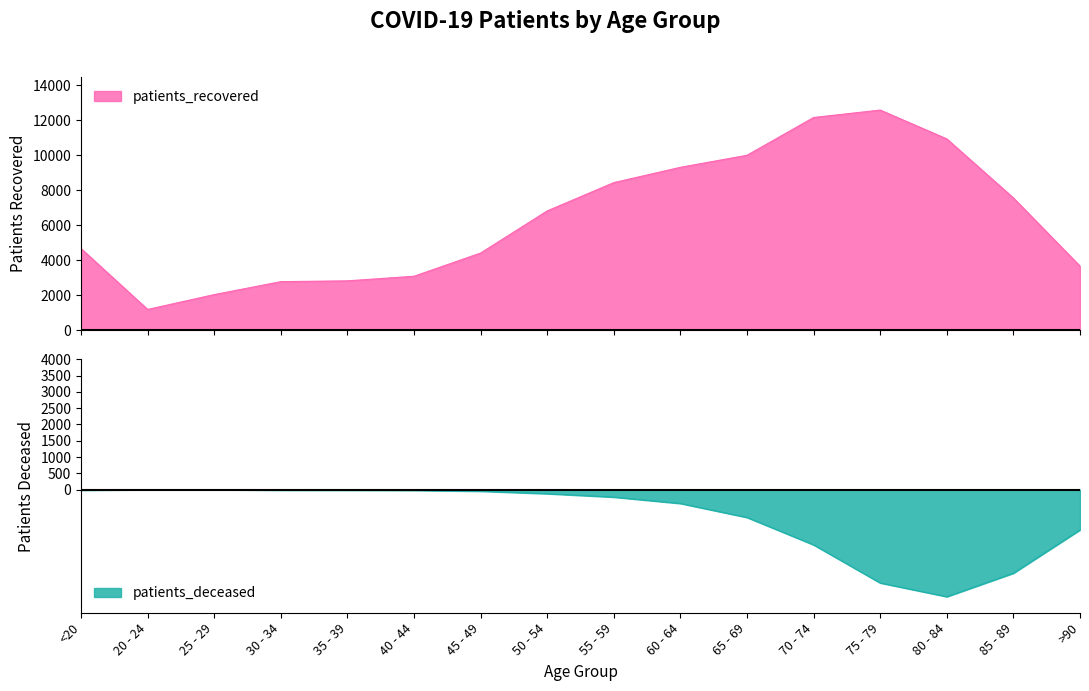

What is the difference between the patients_recovered values at 45 - 49 and 30 - 34?

1635